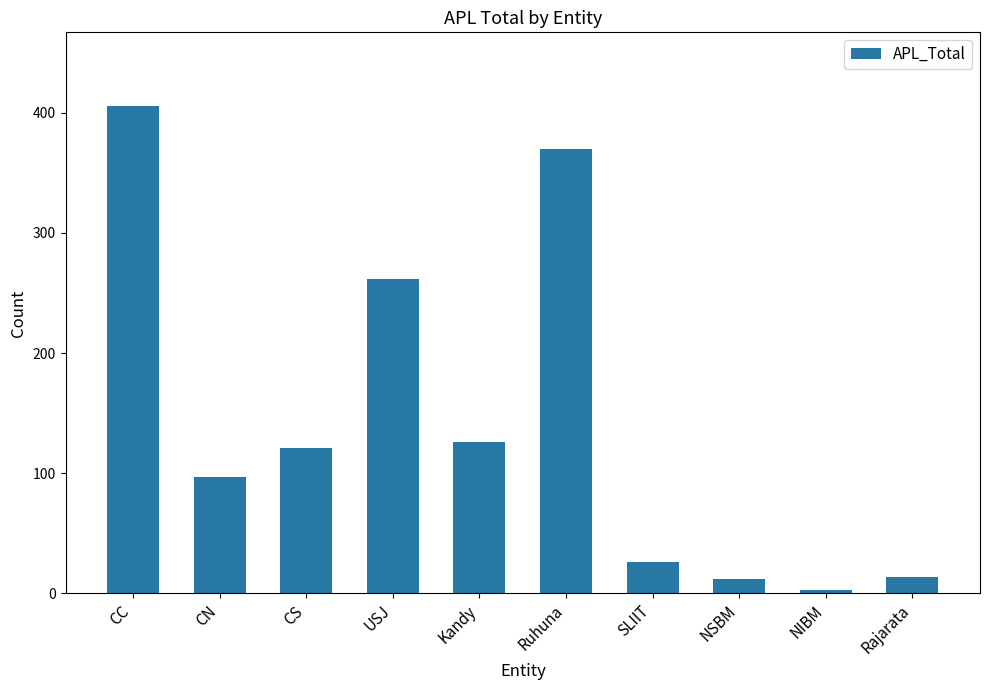

What is the label of the 10th bar from the right?

CC